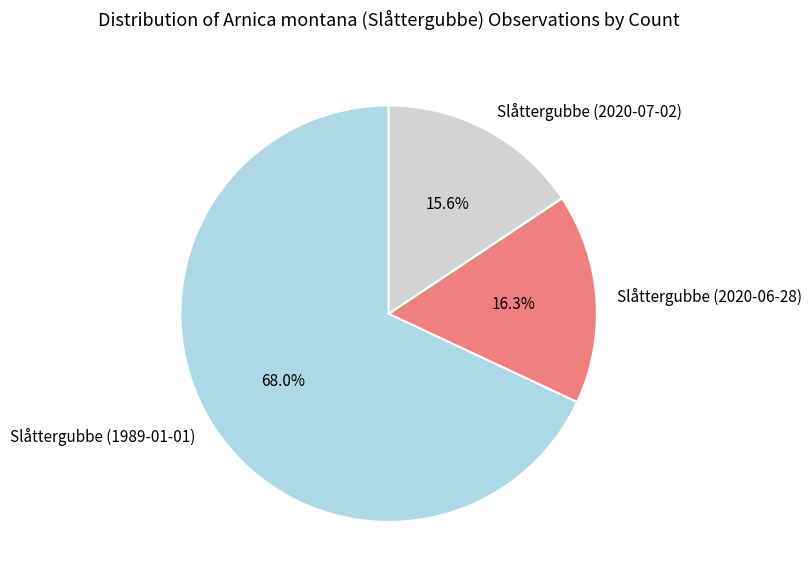

What portion of the pie excludes Slåttergubbe (2020-06-28)?

83.7%